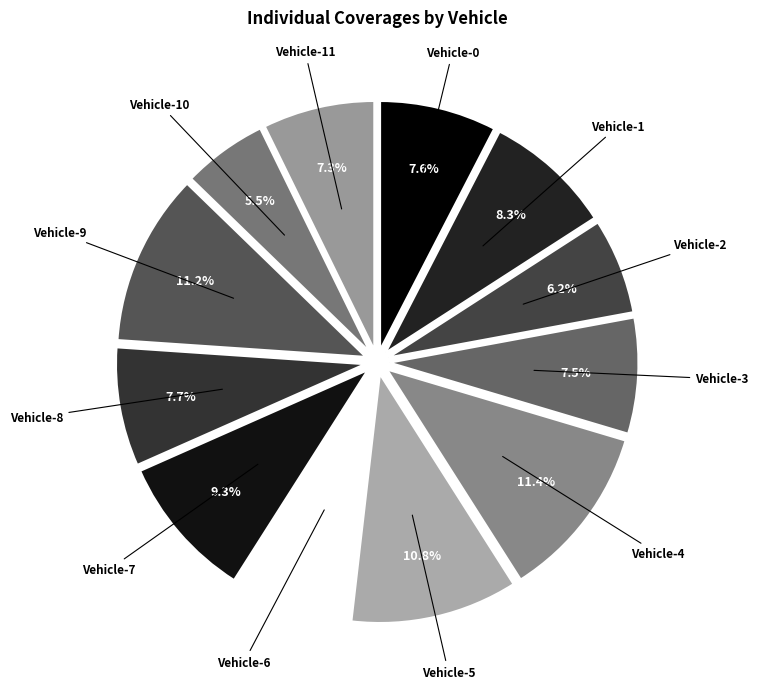

Rank the categories by value from lowest to highest.

Vehicle-10, Vehicle-2, Vehicle-6, Vehicle-11, Vehicle-3, Vehicle-0, Vehicle-8, Vehicle-1, Vehicle-7, Vehicle-5, Vehicle-9, Vehicle-4